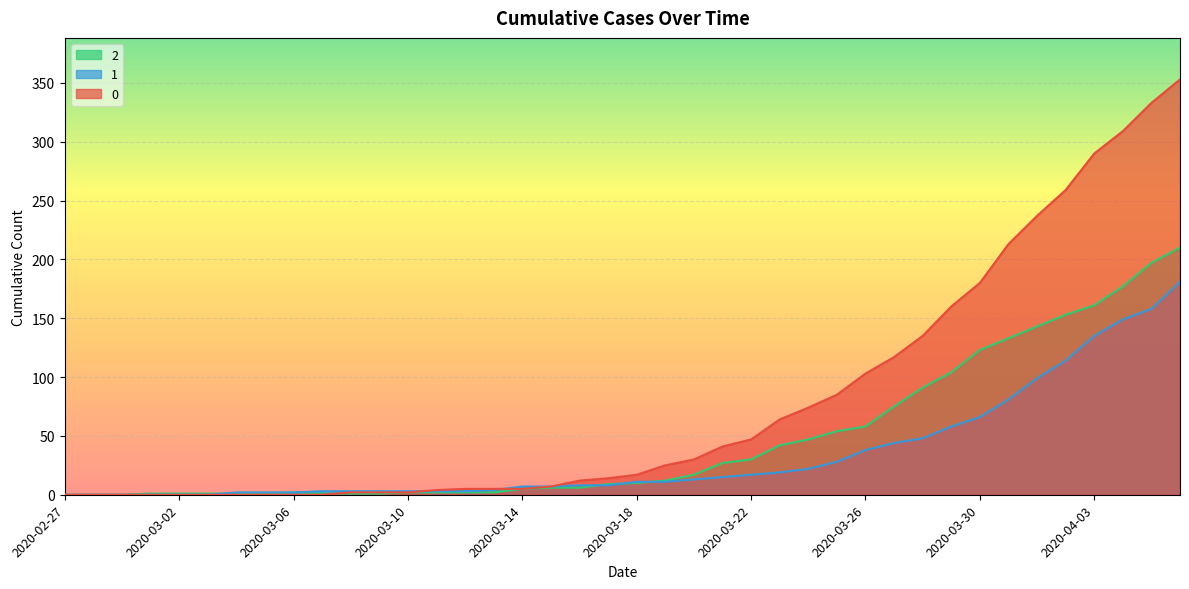

How many times do 0 and 2 cross each other?

1